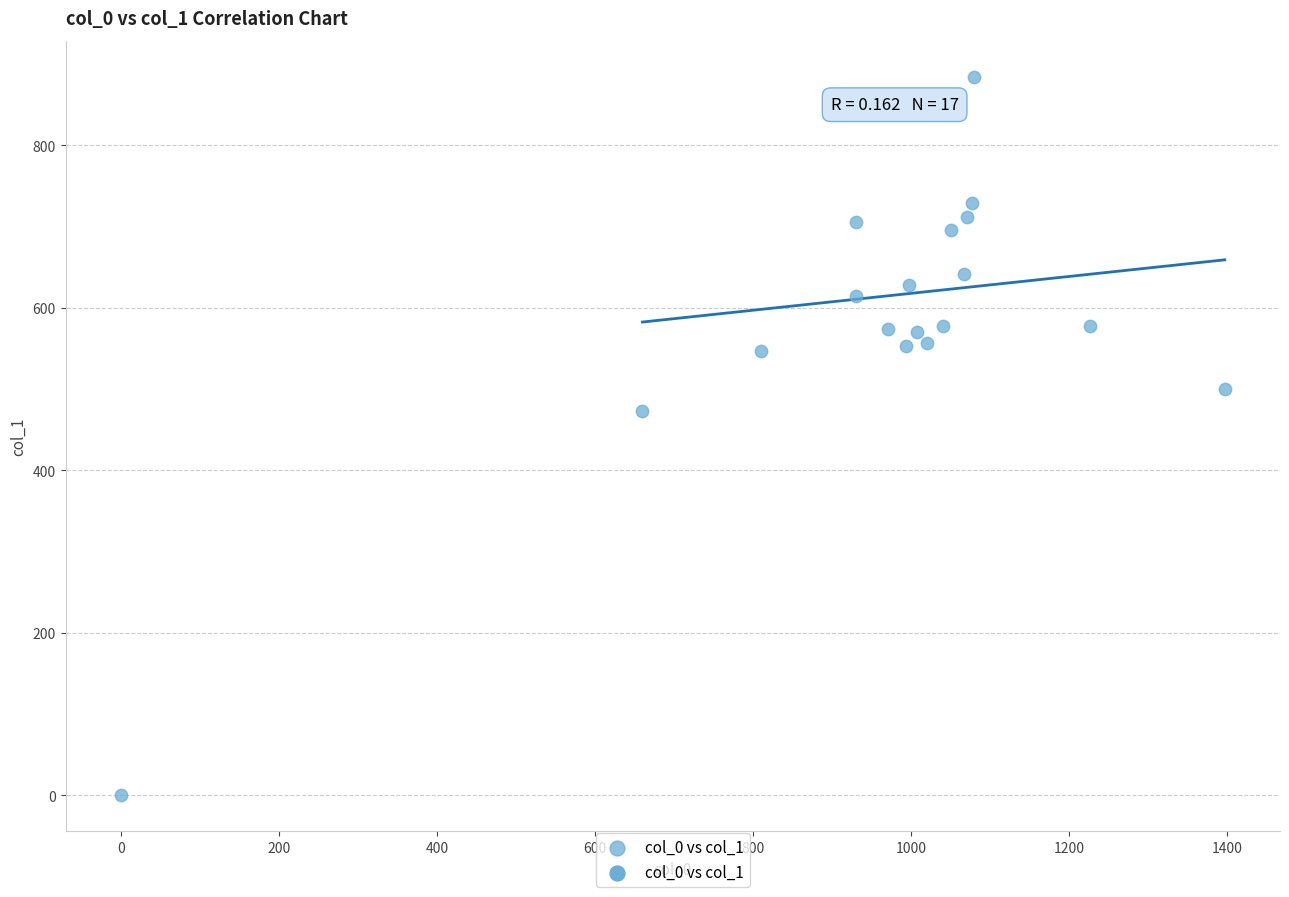

What Y value in the scatter plot is closest to 442?

472.5